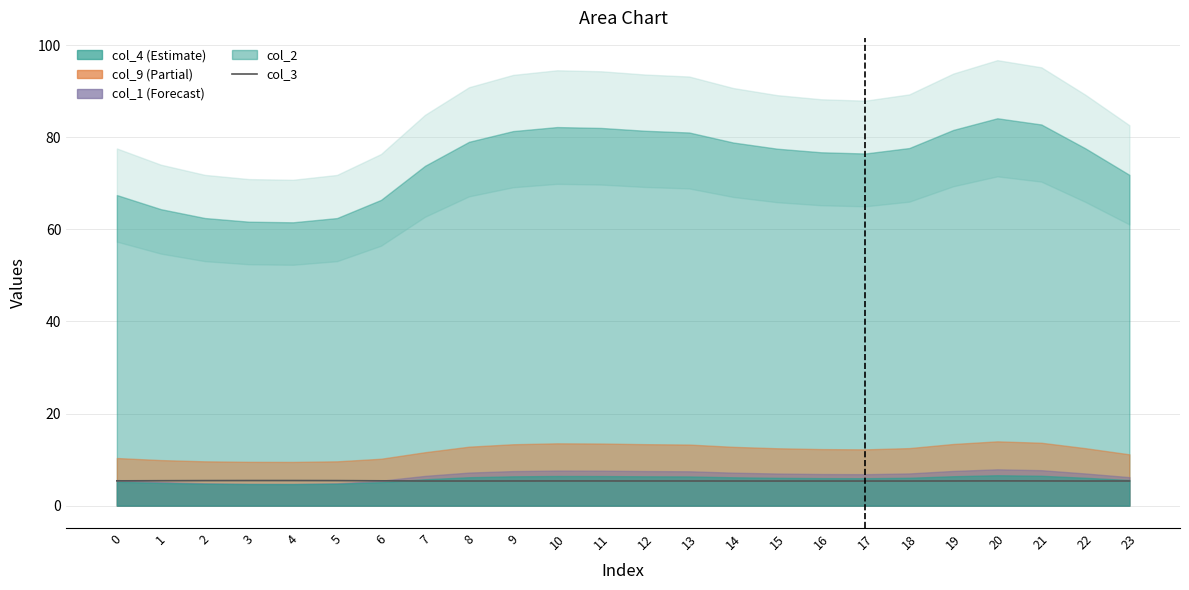

Is it true that the value at 12 is 7.9?

False